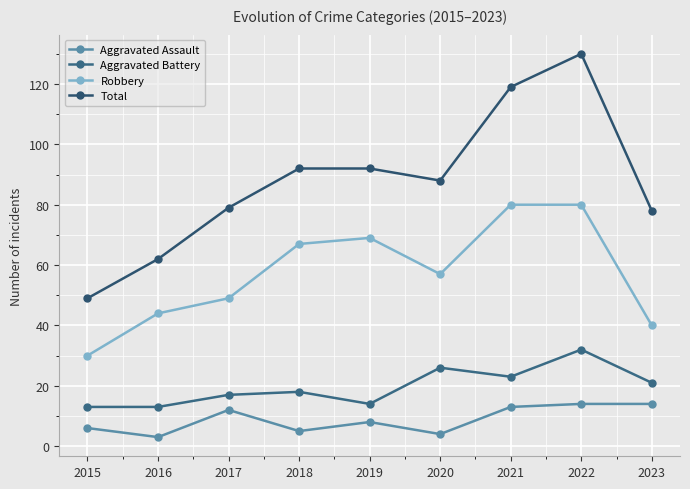

What is the average value of the Robbery series?

57